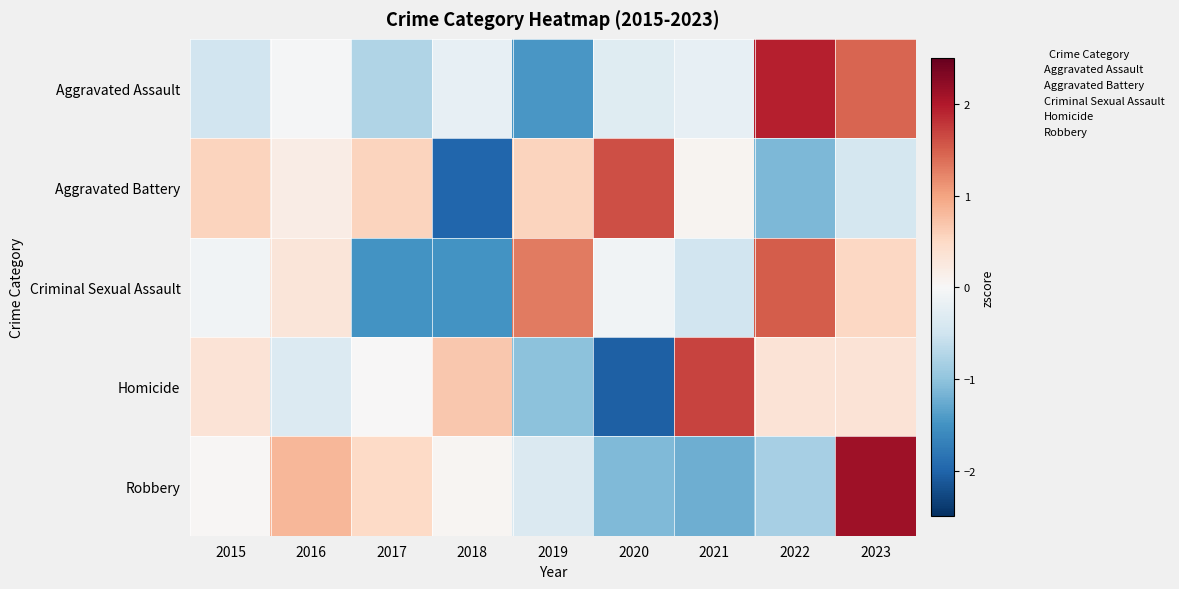

Which label corresponds to the smallest value in the chart?

2020